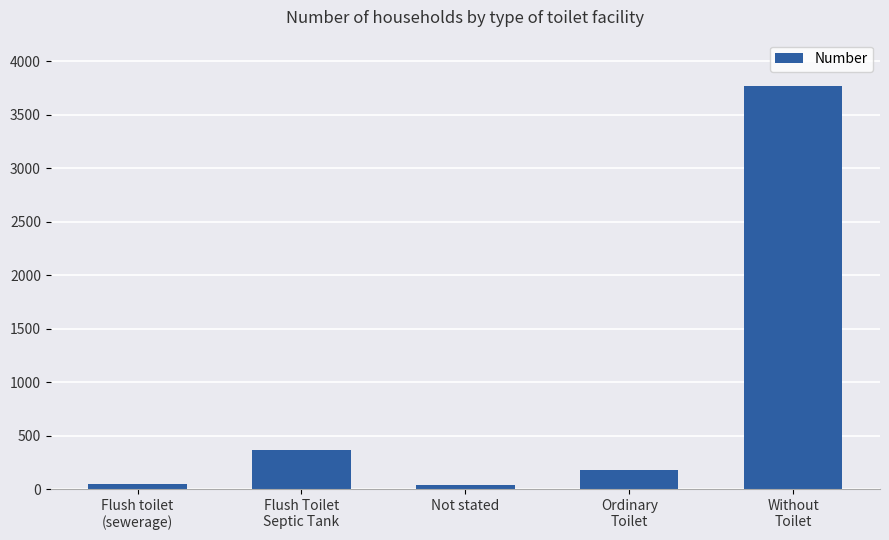

What is the difference between the second highest and minimum values?

325